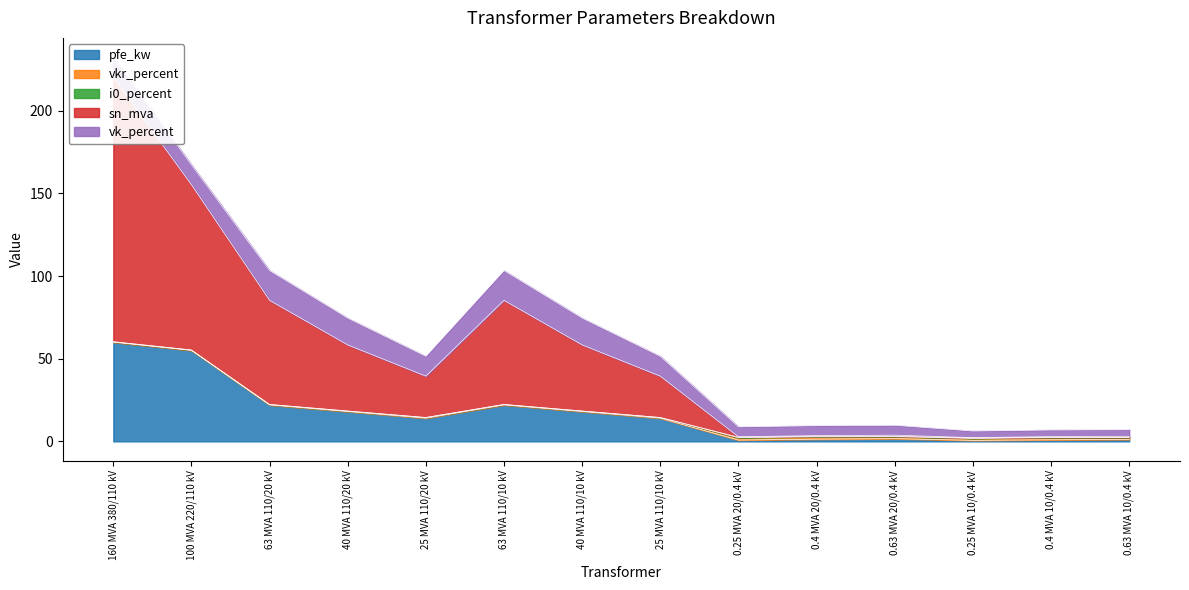

The value of pfe_kw at 40 MVA 110/20 kV is 8.1. True or false?

False